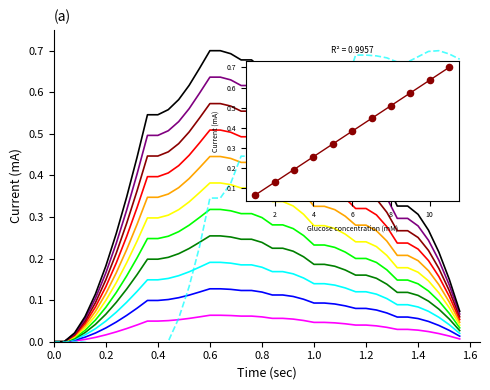

Is the value of x at 33 greater than the value of y at 0.0?

Yes